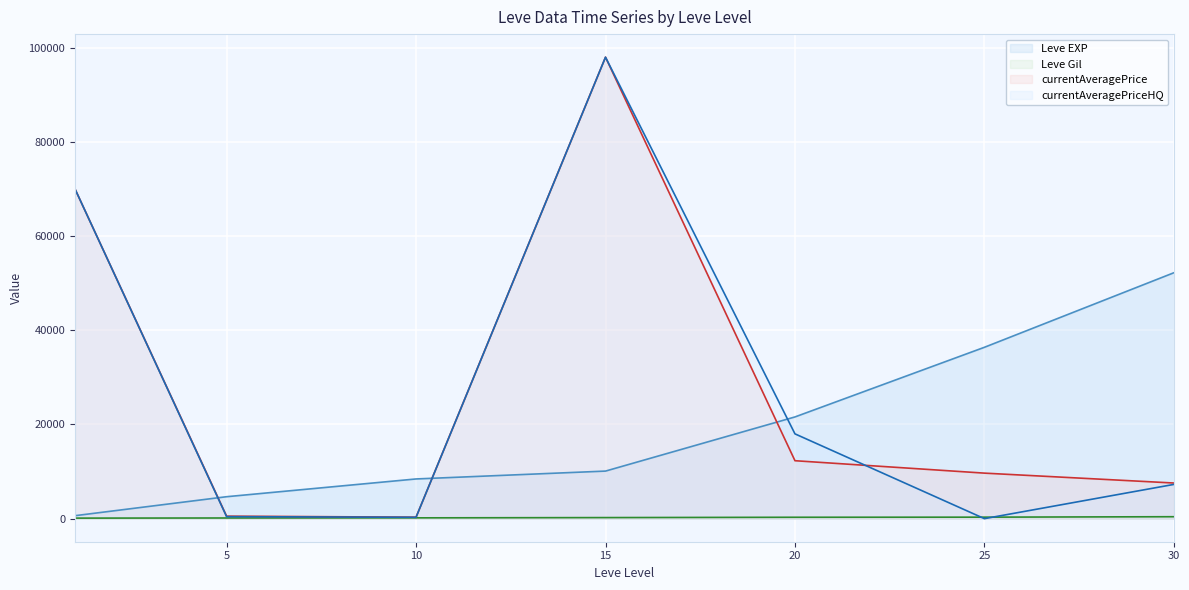

What is the difference between the maximum and minimum values in the currentAveragePriceHQ line series?

97997.4